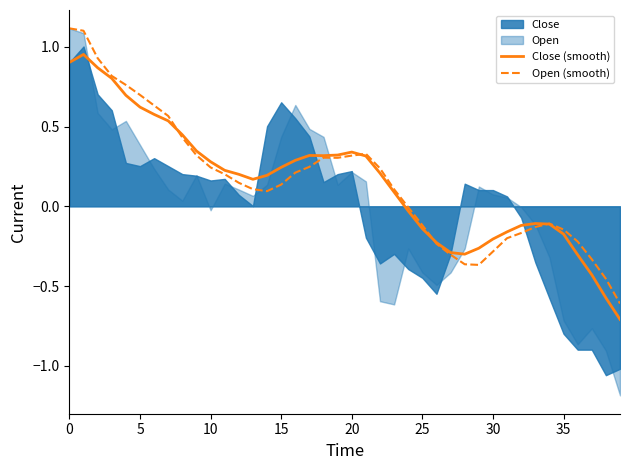

True or false: Open (smooth) has a value of -0.3 at 30.

True